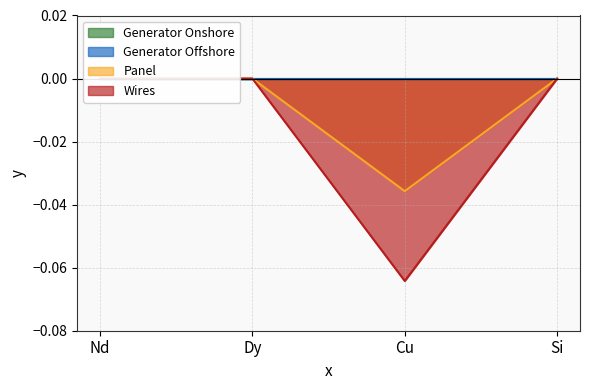

How many values in Panel are below zero?

1